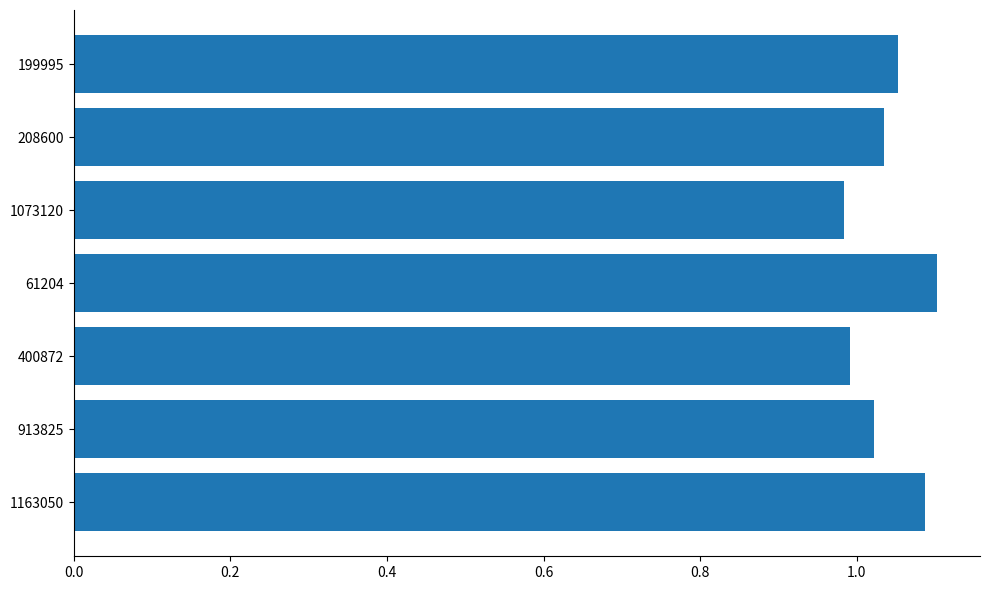

Is it true that the value at 1073120 is 1.0?

True